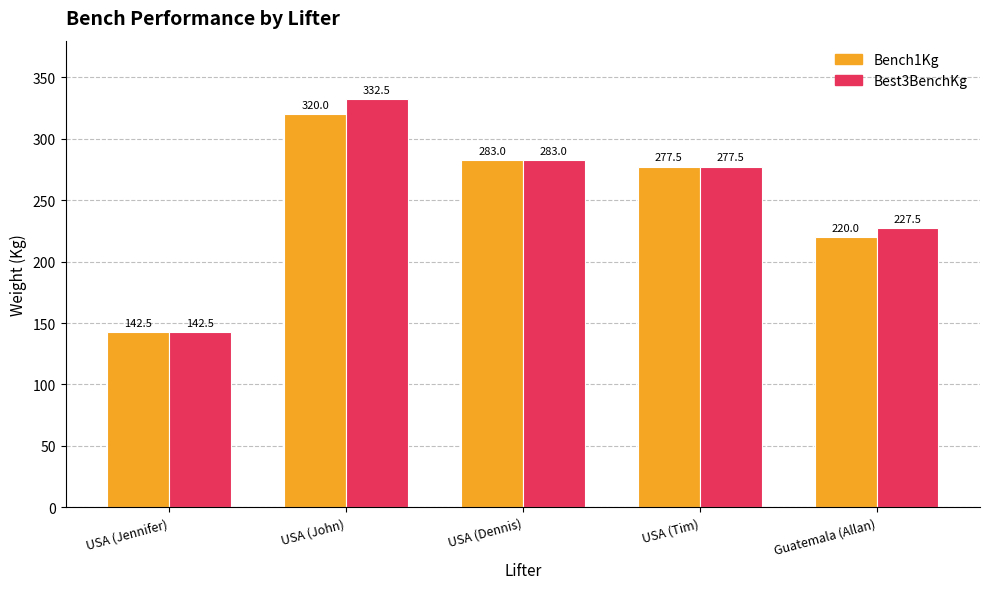

Reading left to right, extract all data points from this chart.

Bench1Kg: 142.5	320.0	283.0	277.5	220.0
Best3BenchKg: 142.5	332.5	283.0	277.5	227.5